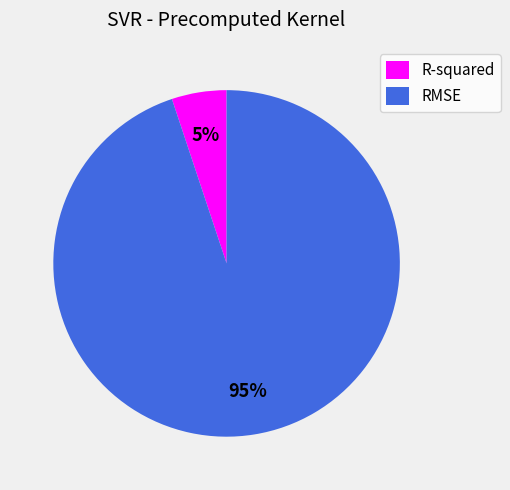

To the nearest percent, what percentage of the pie is R-squared?

5%